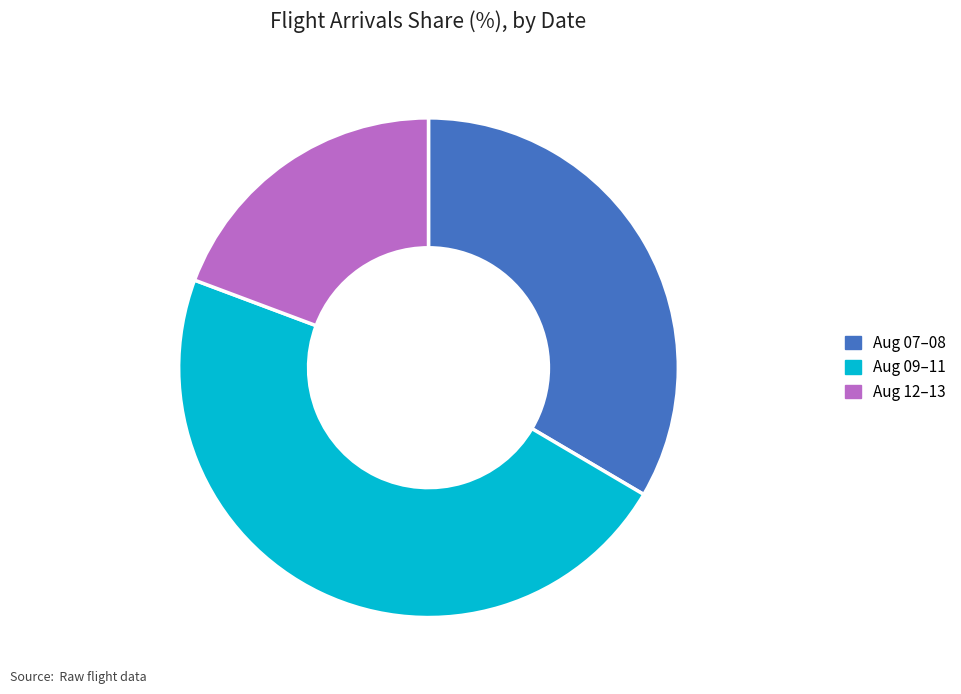

Is there any slice that represents more than half of the pie?

No